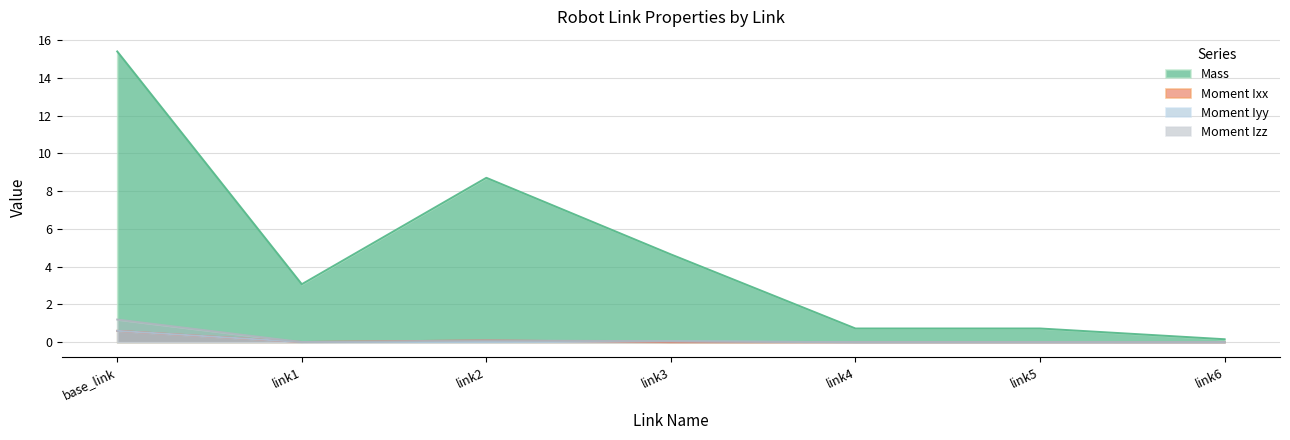

How many lines are shown in the chart?

4